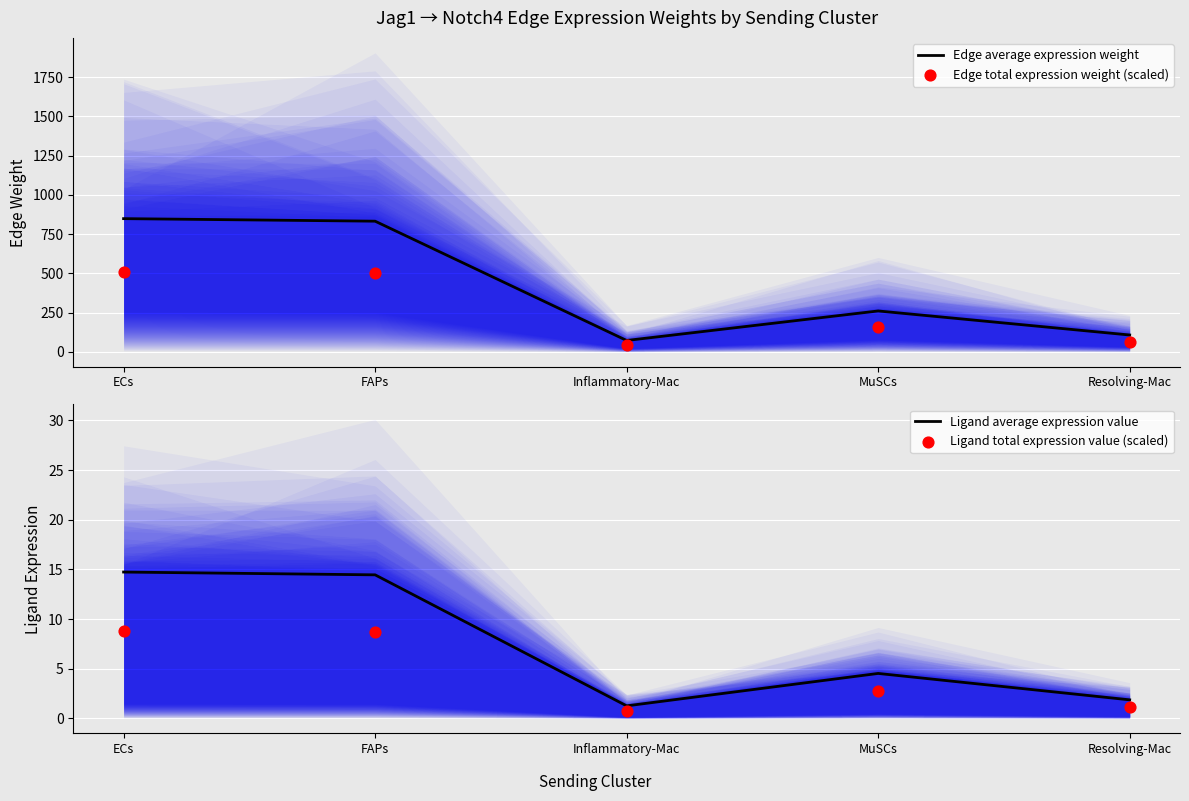

At how many categories does at least one series exceed 296?

2